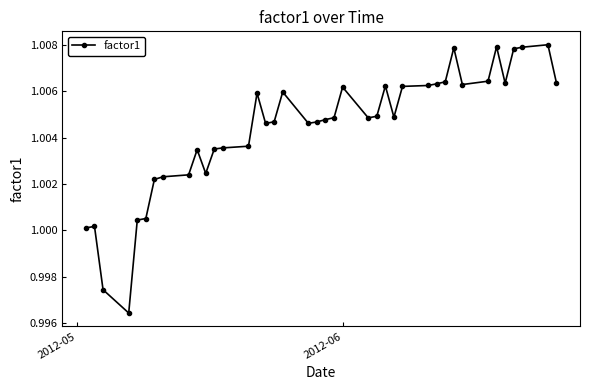

How many interior local valleys (lower than both neighbors) does the data have?

8